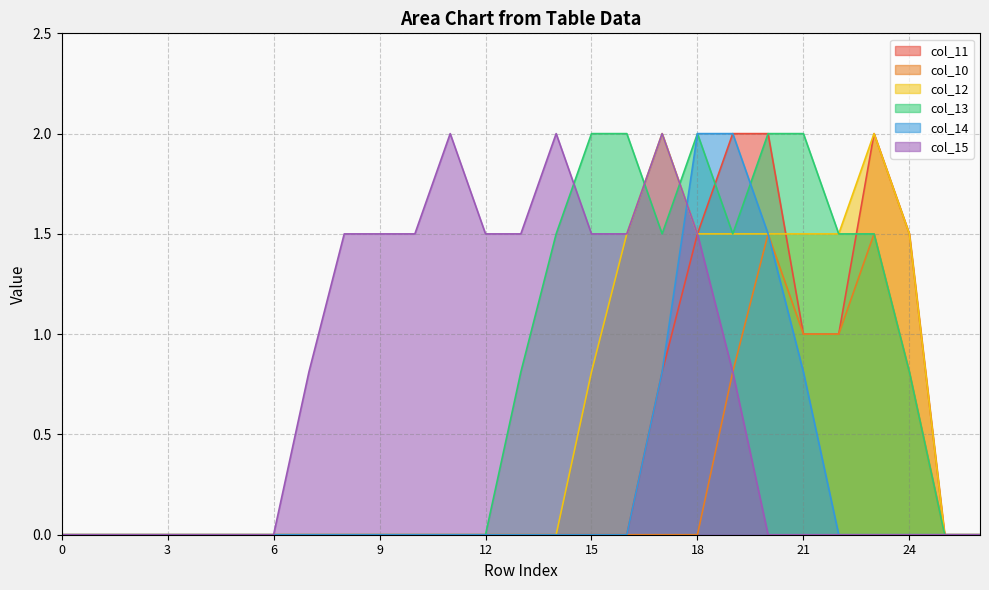

How many distinct data groups are displayed?

6